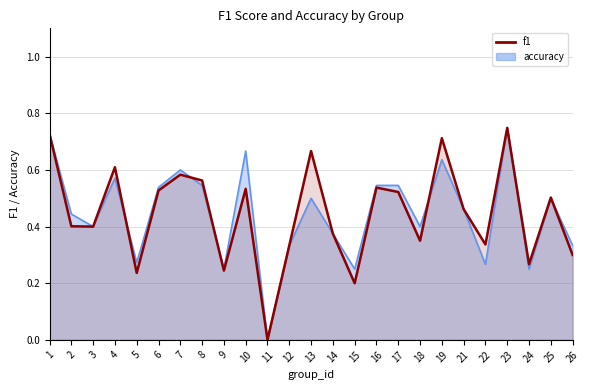

List the labels in order of value, largest first.

23, 1, 19, 13, 4, 7, 8, 16, 10, 6, 17, 25, 21, 2, 3, 14, 18, 22, 12, 26, 24, 9, 5, 15, 11